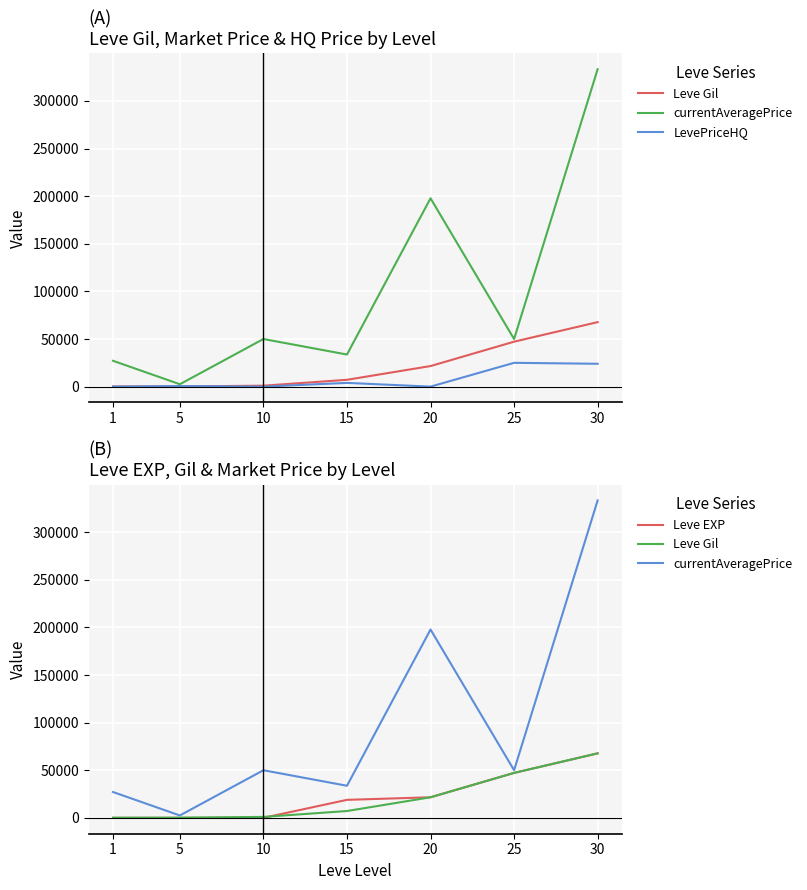

Which series changed the most between 1 and 25?

Leve EXP